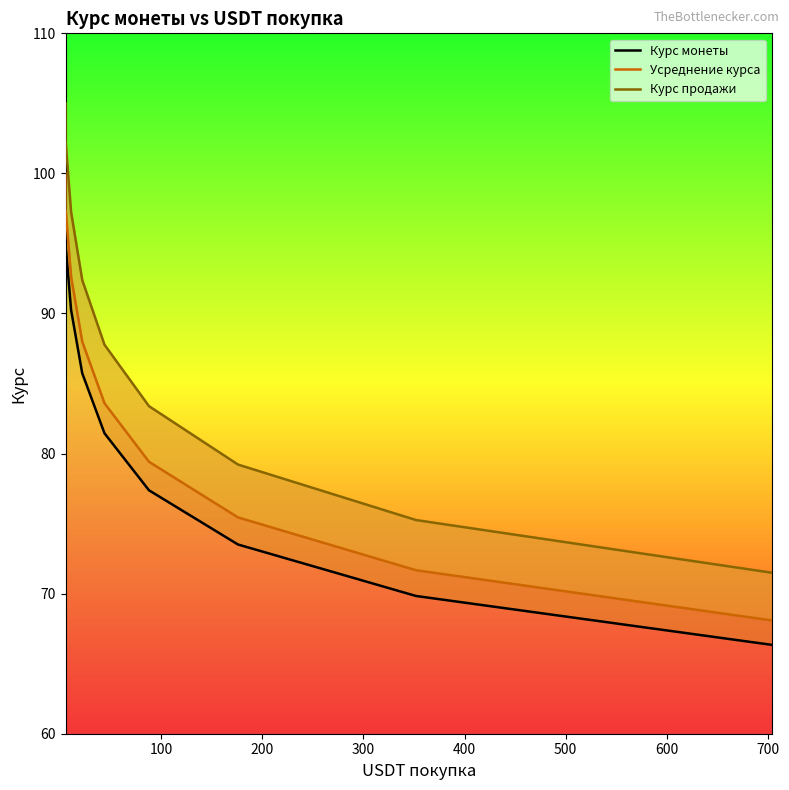

True or false: Курс продажи and Усреднение курса intersect in this chart.

False